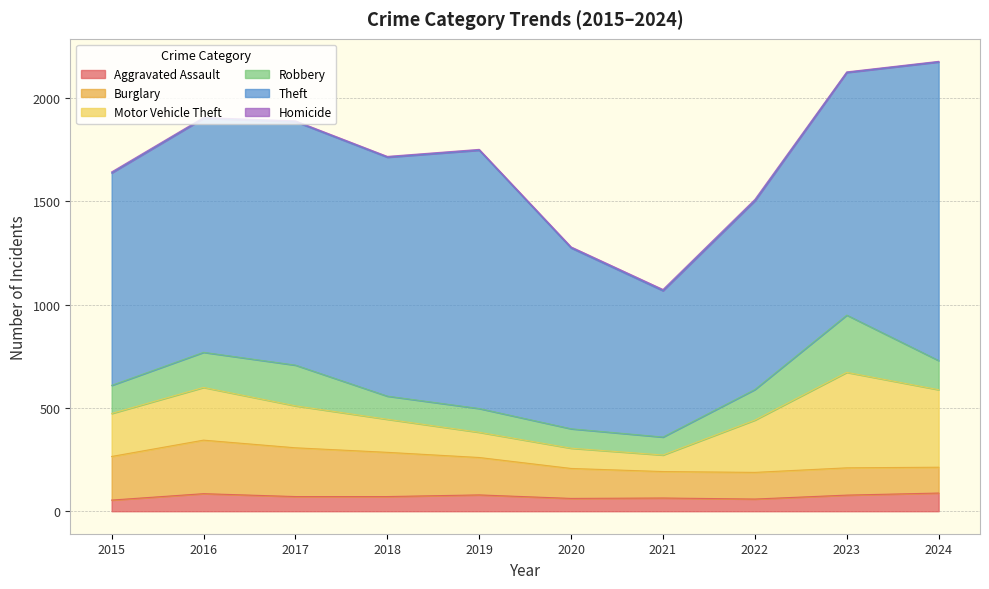

At 2024, list the series in order from largest to smallest.

Theft, Motor Vehicle Theft, Robbery, Burglary, Aggravated Assault, Homicide